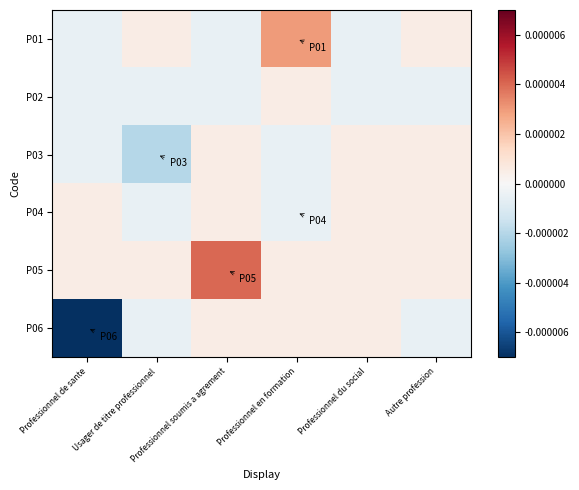

Which series has the largest total across all categories?

P05